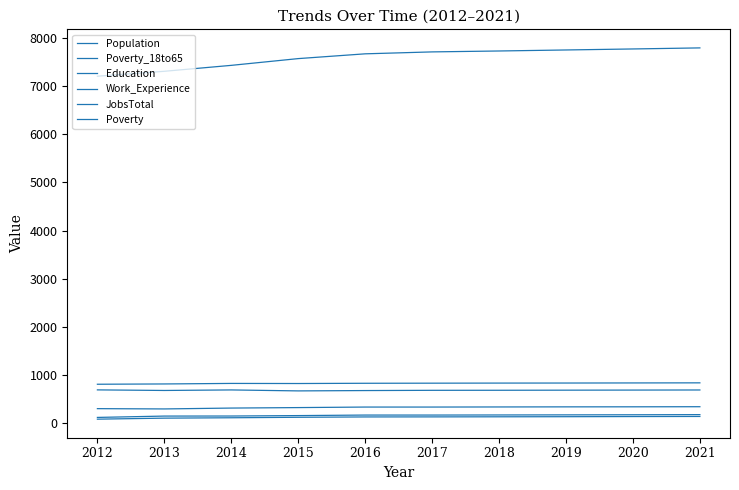

Does the chart display data point markers on the line(s)?

No